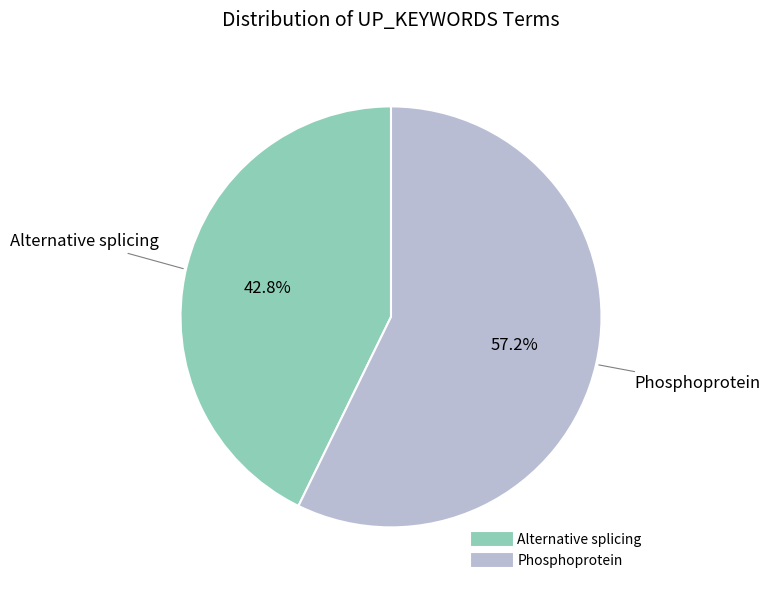

Rank the categories by value from lowest to highest.

Alternative splicing, Phosphoprotein